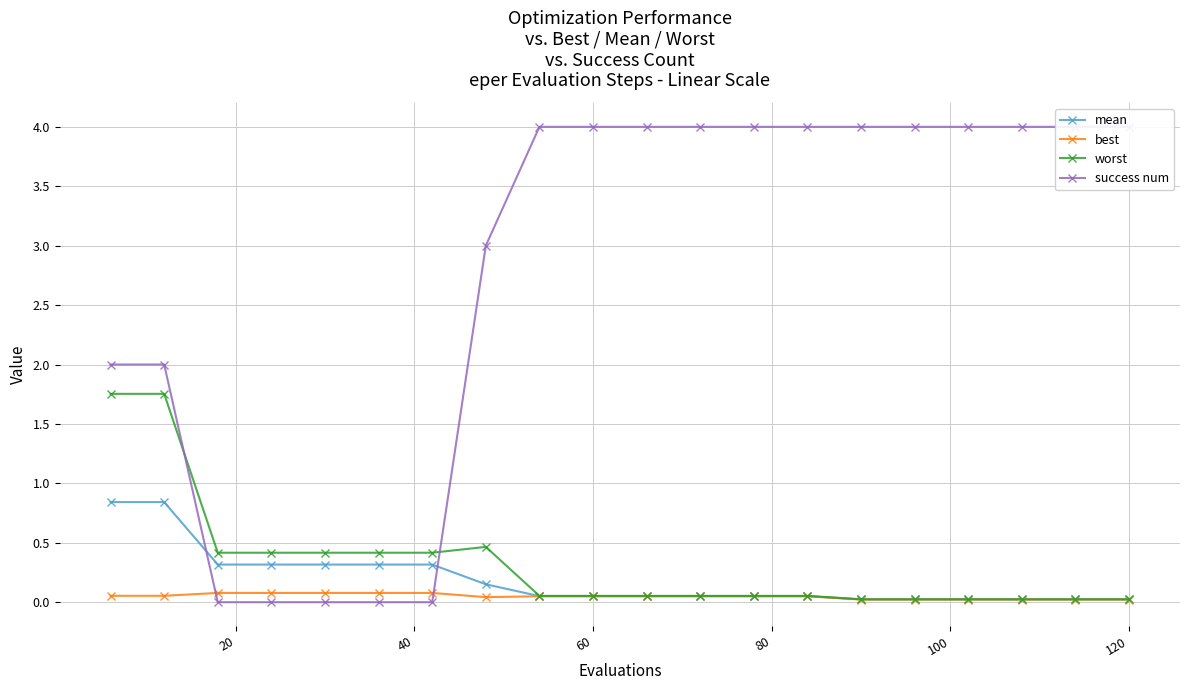

What is the greatest value displayed?

4.0